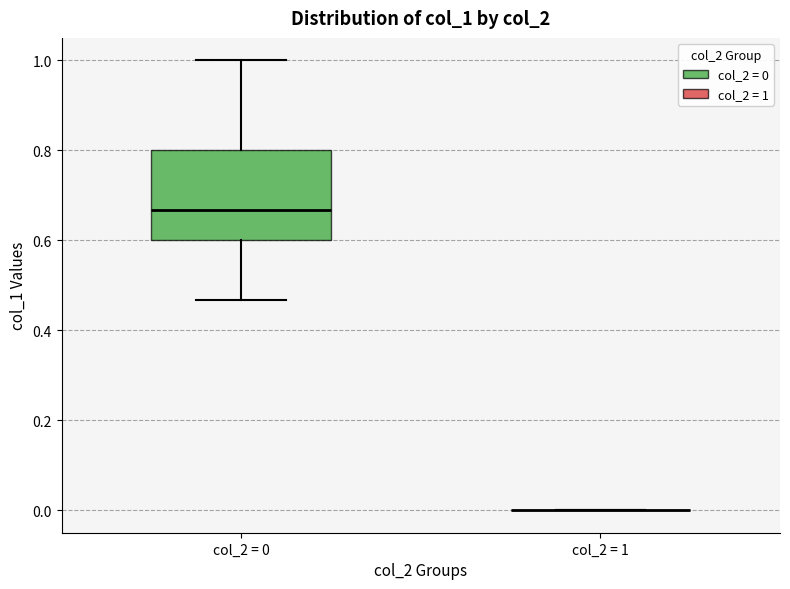

Reading left to right, transcribe this box plot: for each box, give where its median line is, the range the box spans, and where its two whiskers end, as read against the y-axis. The values are not printed on the chart, so give them approximately, as read against the axis.

col_2 = 0: median 0.66, box 0.60 to 0.80, whiskers 0.46 to 1.00
col_2 = 1: box collapsed to a line at 0.00, whiskers 0.00 to 0.00